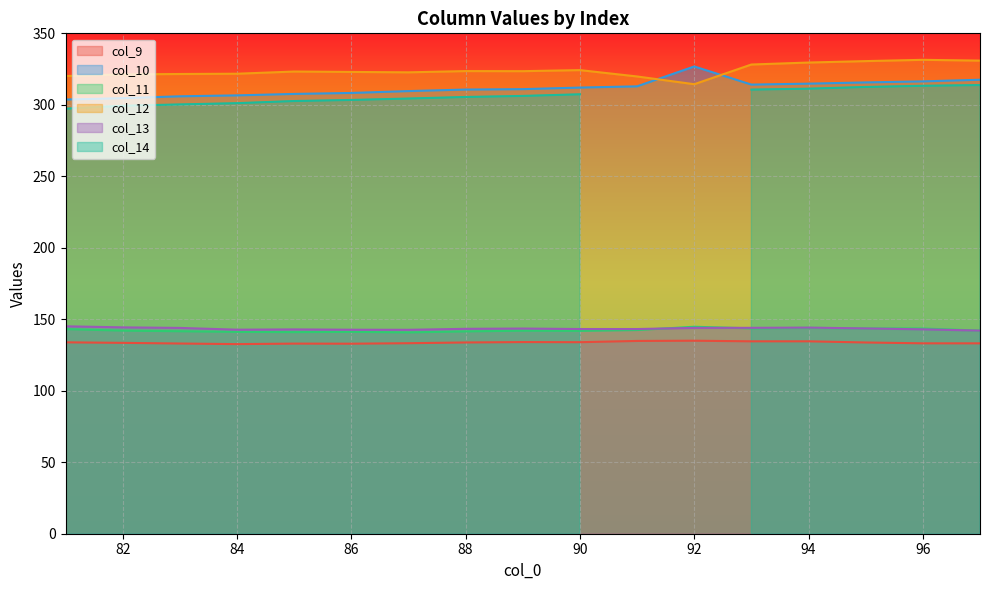

What is the minimum value for col_9?

132.6